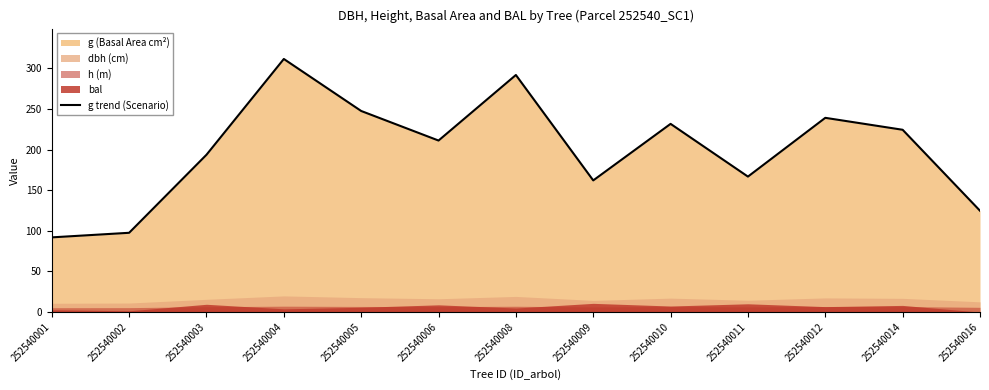

What is the minimum value shown in the chart?

91.9